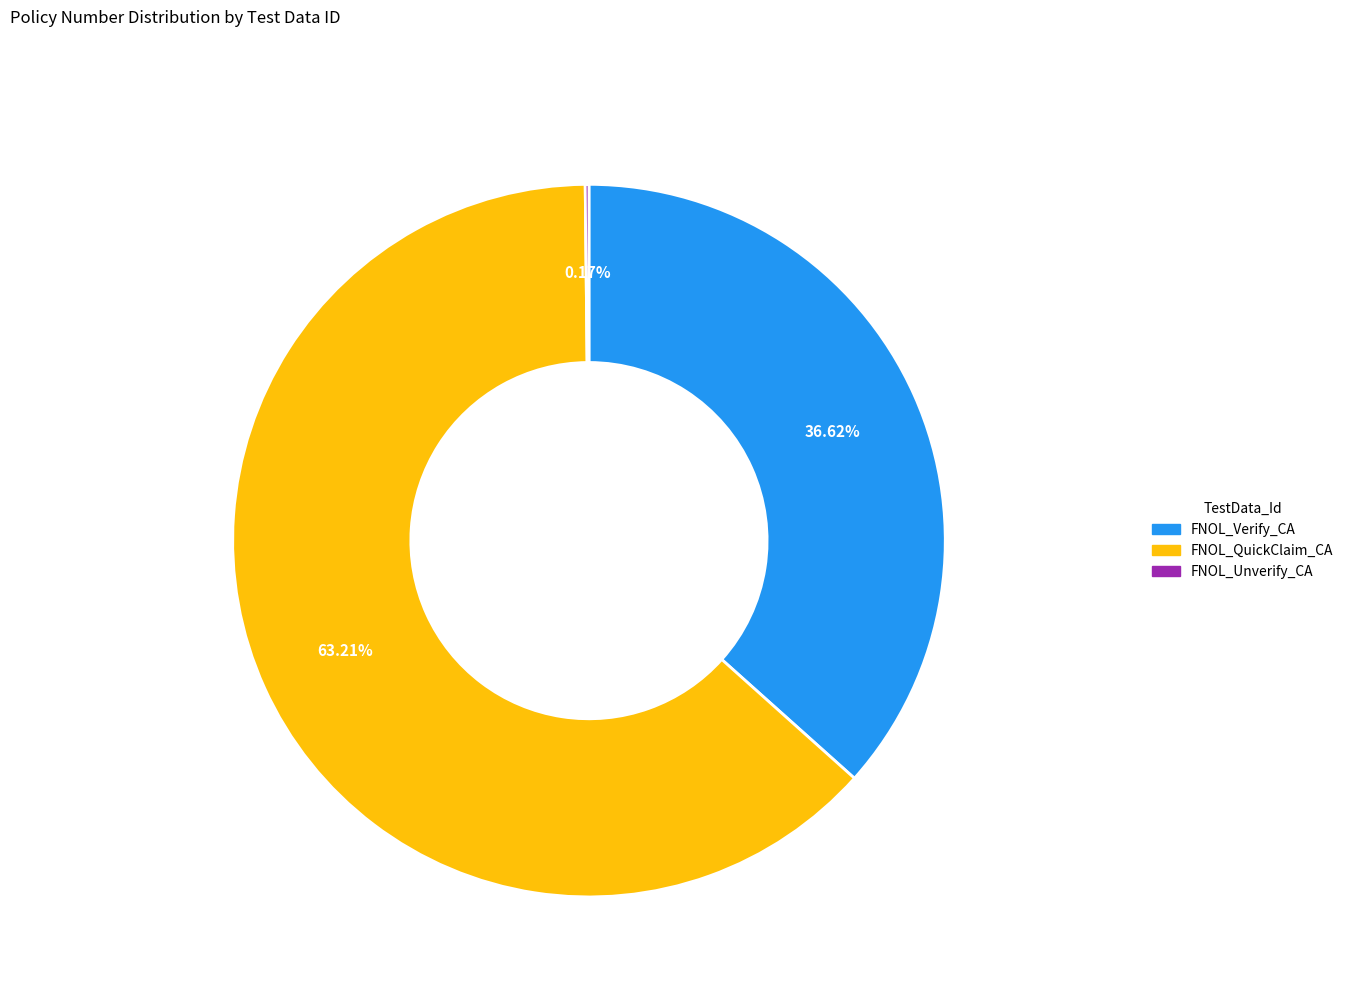

Does any single category account for the majority?

Yes